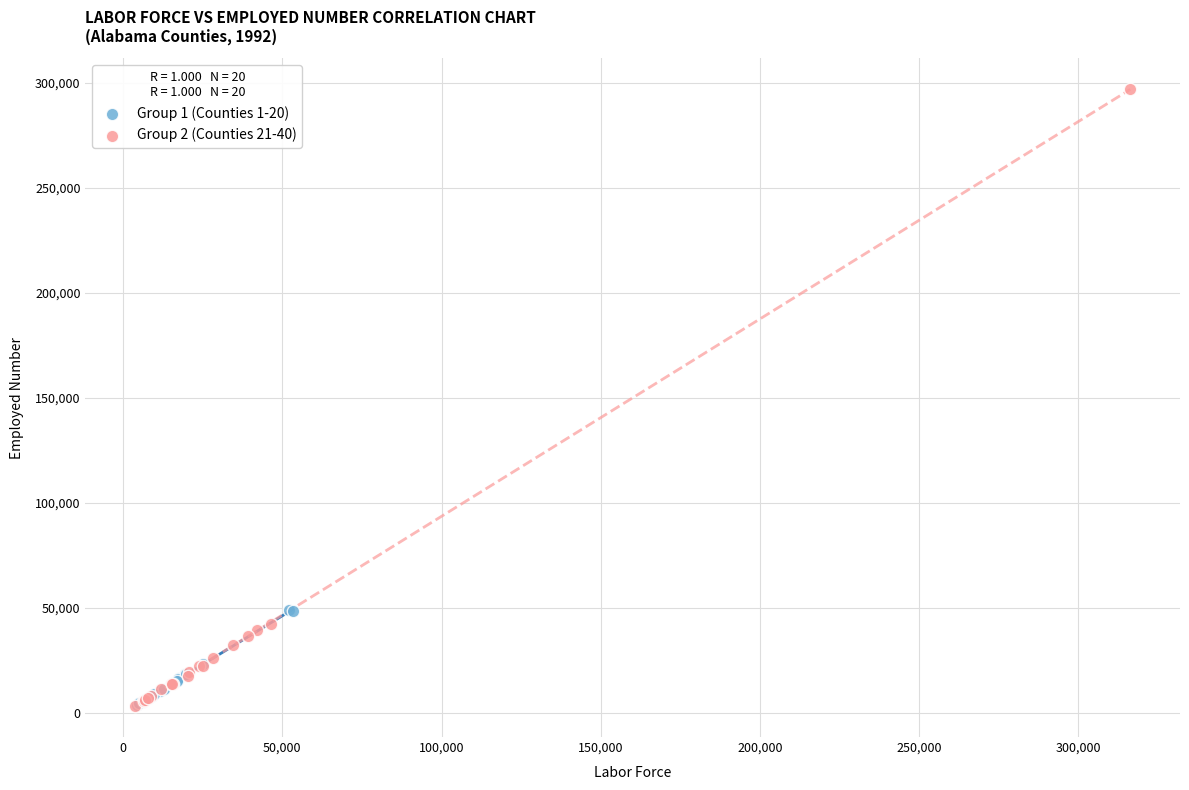

Which series has the largest Y range (max minus min)?

Group 2 (Counties 21-40)